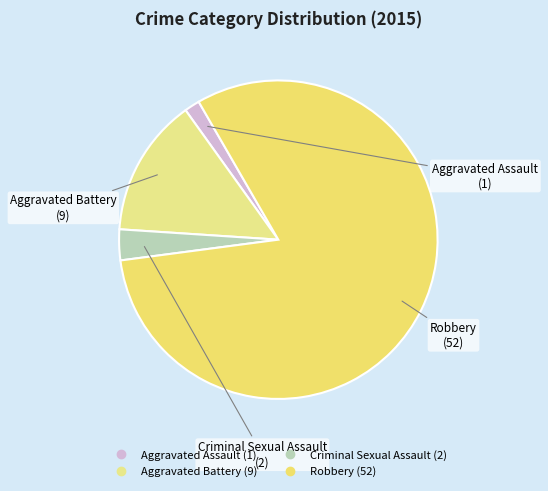

The Robbery slice represents 81% of the pie. True or false?

True